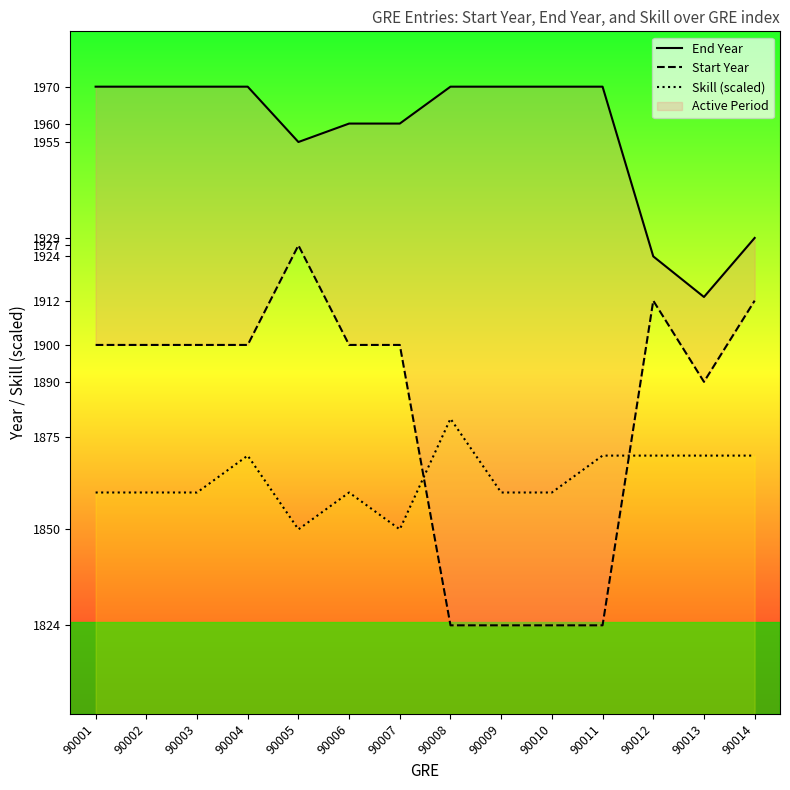

At how many categories does at least one series exceed 1925?

12